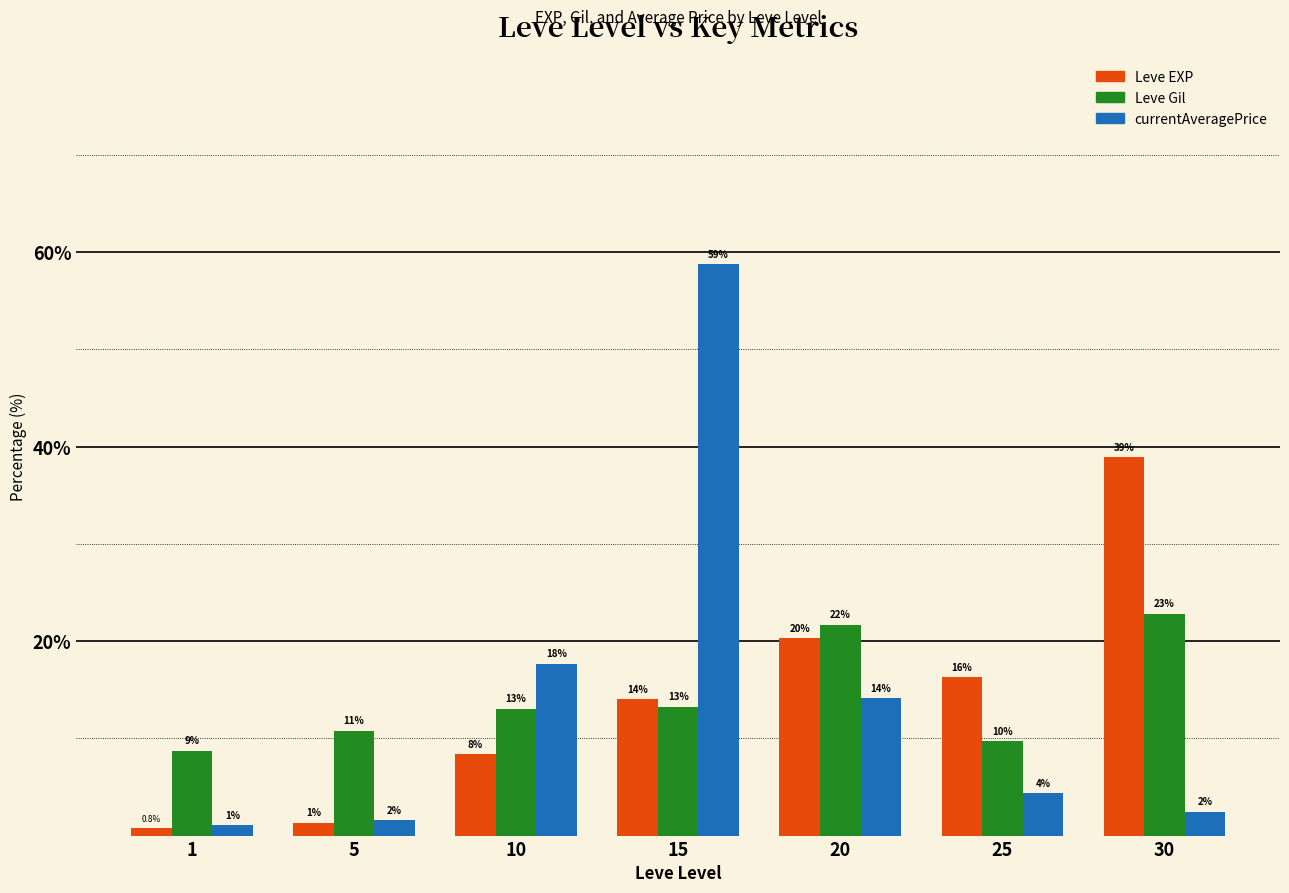

List the series in order of their peak value, highest first.

currentAveragePrice, Leve EXP, Leve Gil